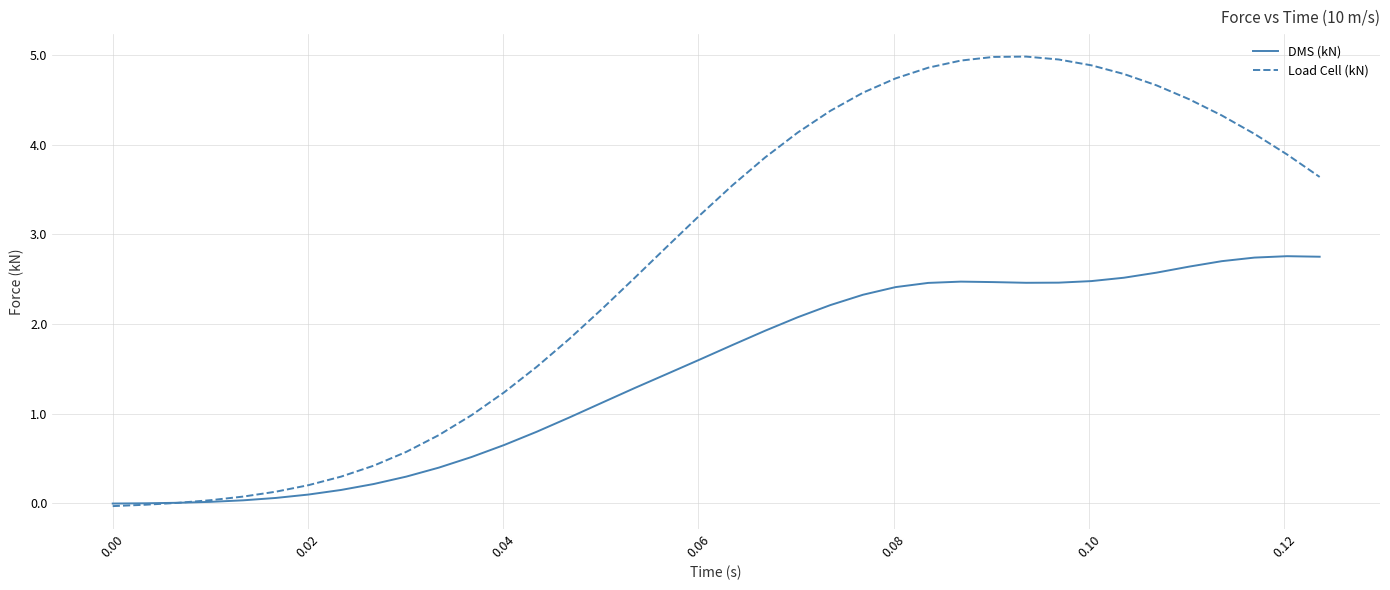

List the series in order of their peak value, highest first.

Load Cell (kN), DMS (kN)